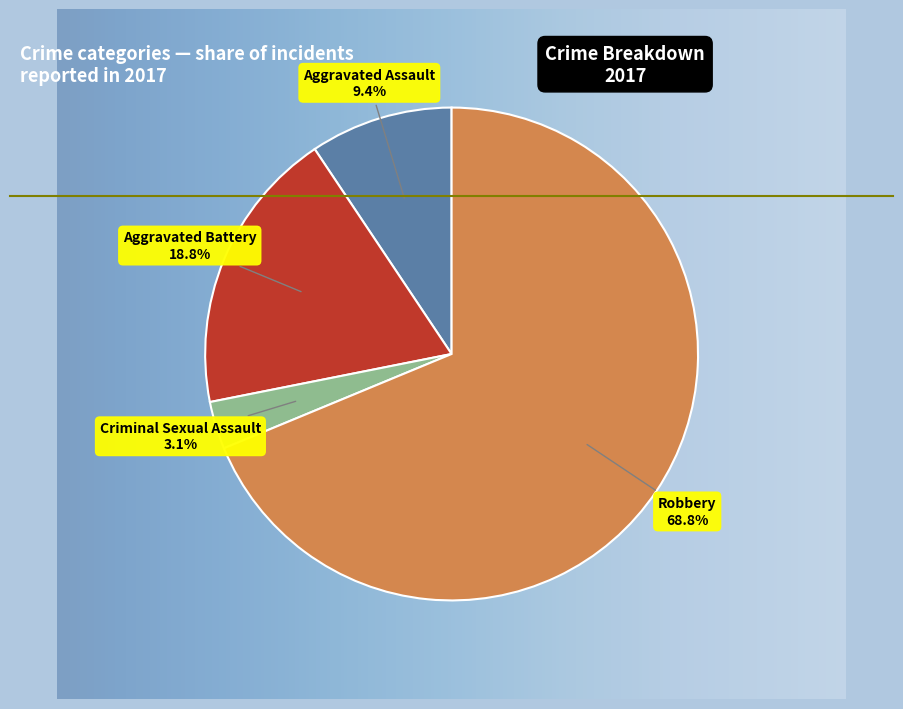

To the nearest percent, what is the difference between the Aggravated Battery and Criminal Sexual Assault slice percentages?

16%